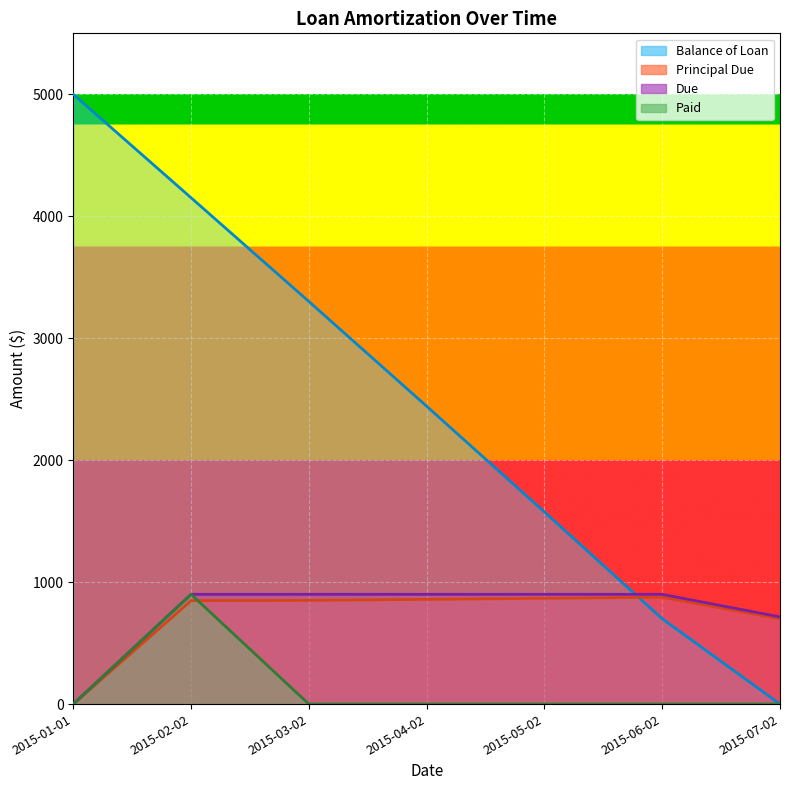

Which series has the largest total across all categories?

Balance of Loan